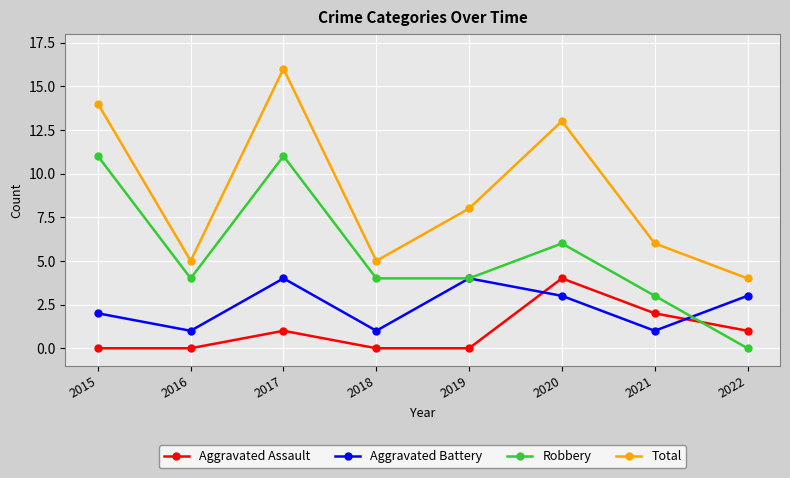

Reading left to right, list all the values displayed in this chart.

Aggravated Assault: 0	0	1	0	0	4	2	1
Aggravated Battery: 2	1	4	1	4	3	1	3
Robbery: 11	4	11	4	4	6	3	0
Total: 14	5	16	5	8	13	6	4